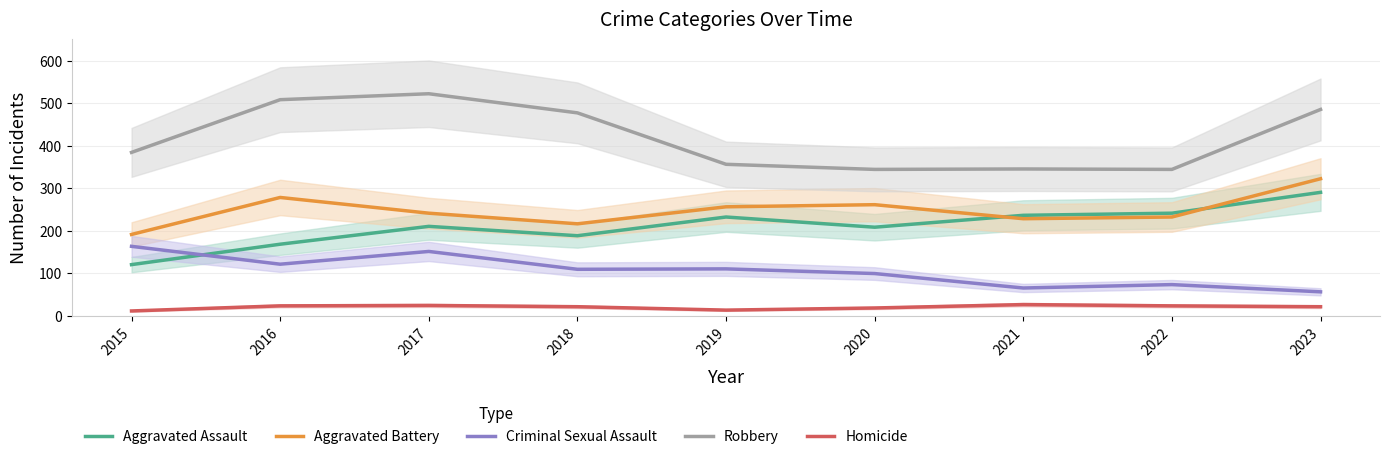

Reading left to right, list all the values displayed in this chart.

Aggravated Assault: 120	168	210	188	232	208	236	241	290
Aggravated Battery: 191	278	241	216	256	261	228	232	322
Criminal Sexual Assault: 163	121	151	109	110	99	65	73	56
Robbery: 384	508	522	477	356	344	345	344	485
Homicide: 11	23	24	21	13	18	26	23	21